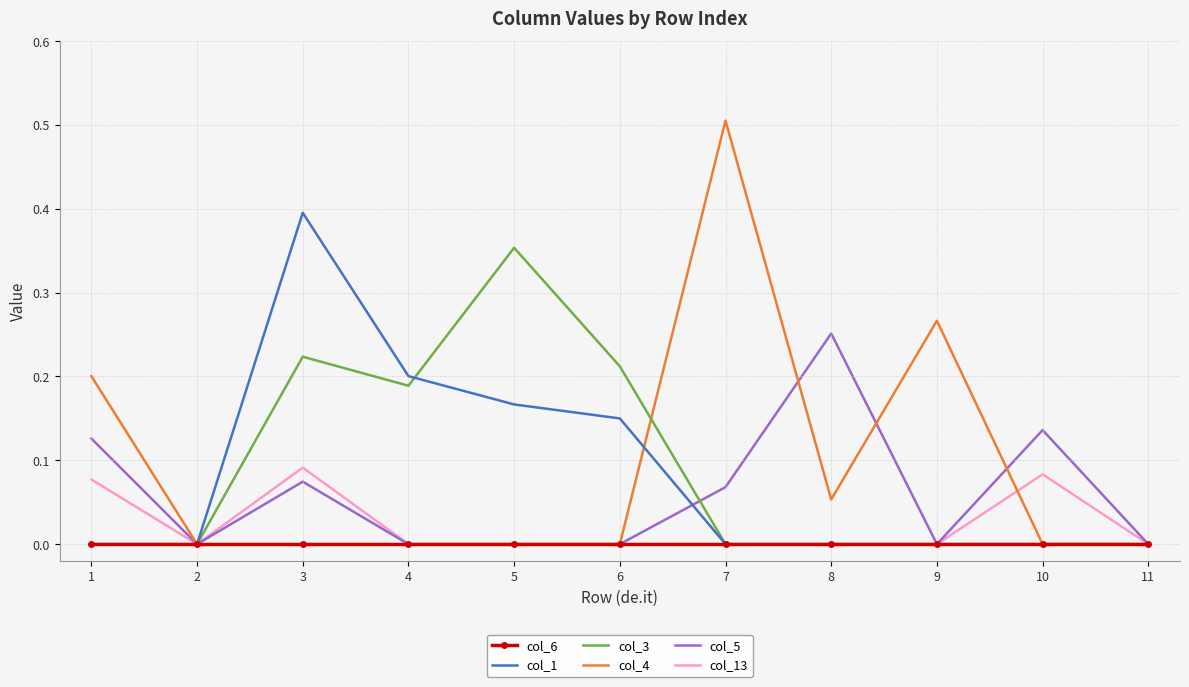

True or false: col_4 has more than 0 interior local peaks.

True